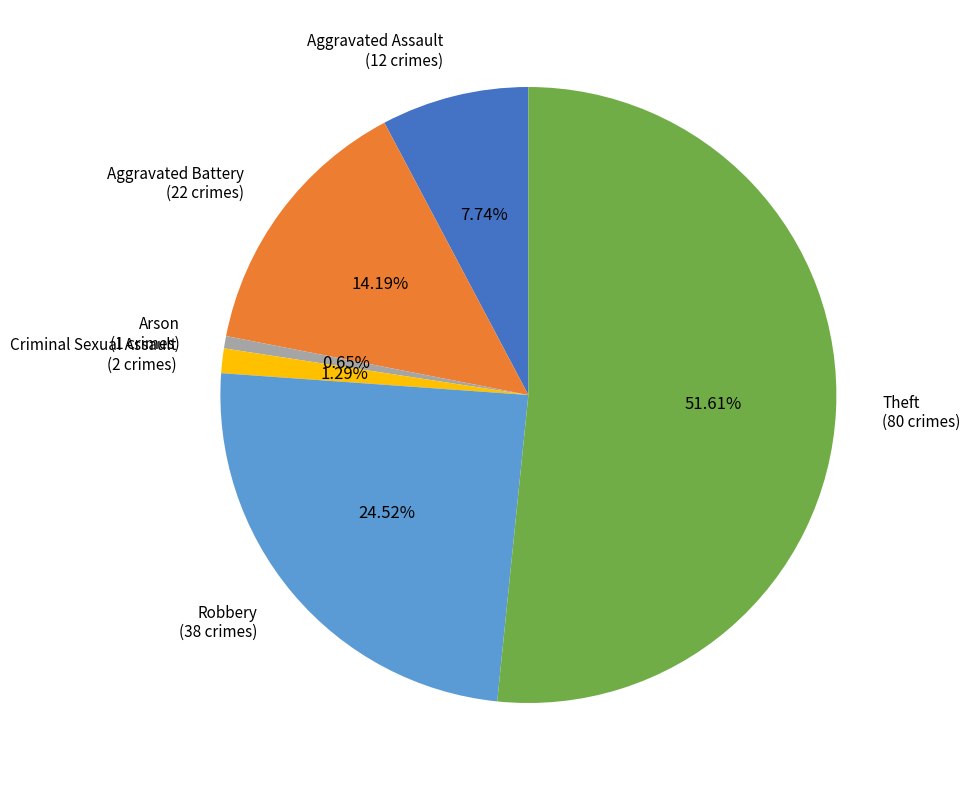

Count the number of slices in the pie.

6